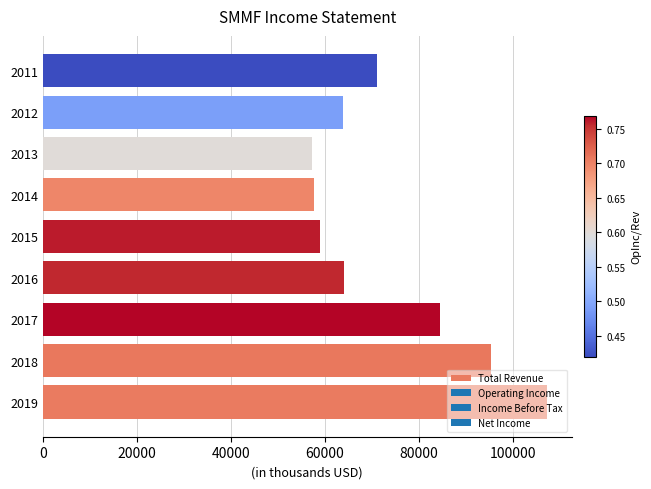

Approximately how many times larger is the value at 2019 compared to 2018?

1.1